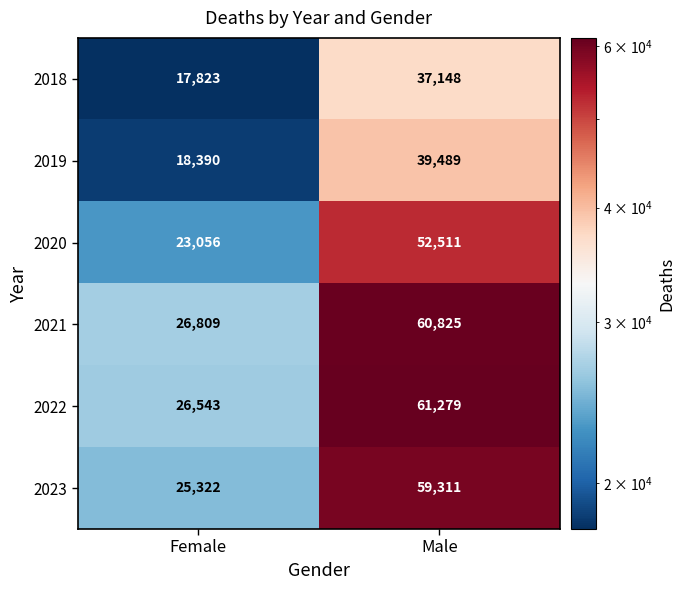

At which label is 2023 closest to 42316?

Female